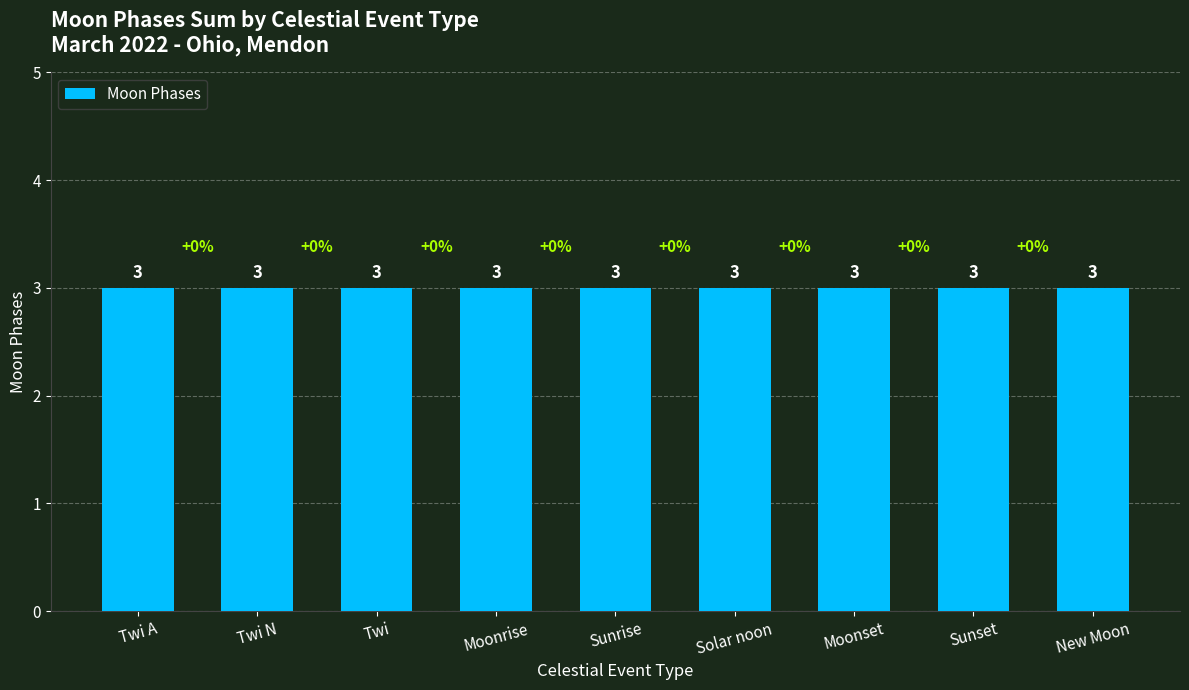

The value at Moonset is -1. True or false?

False